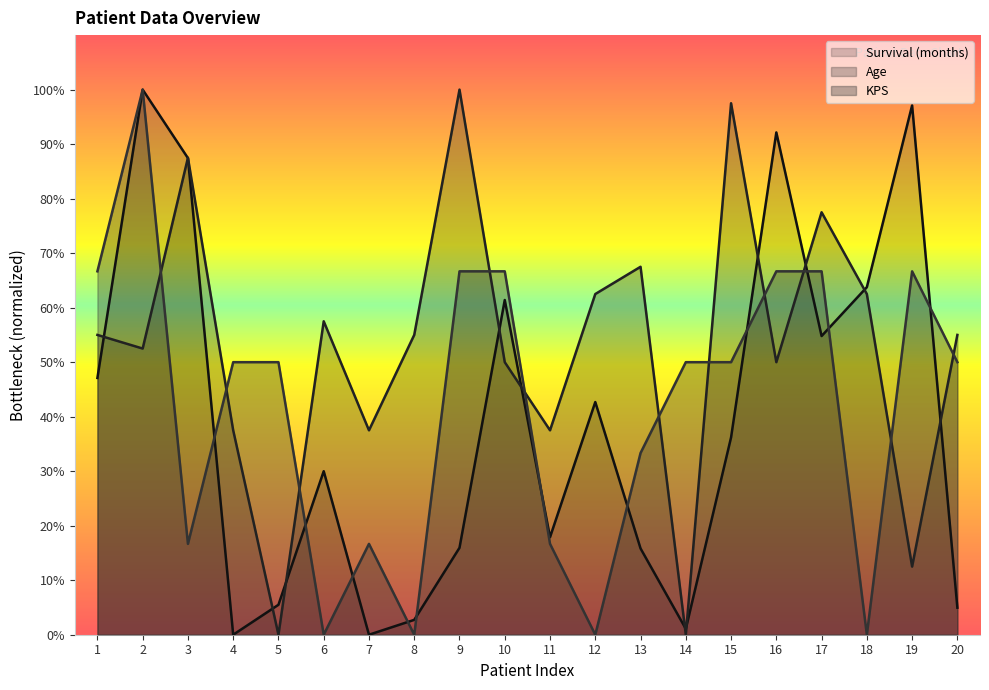

Where do KPS and Age first cross each other?

2 and 3